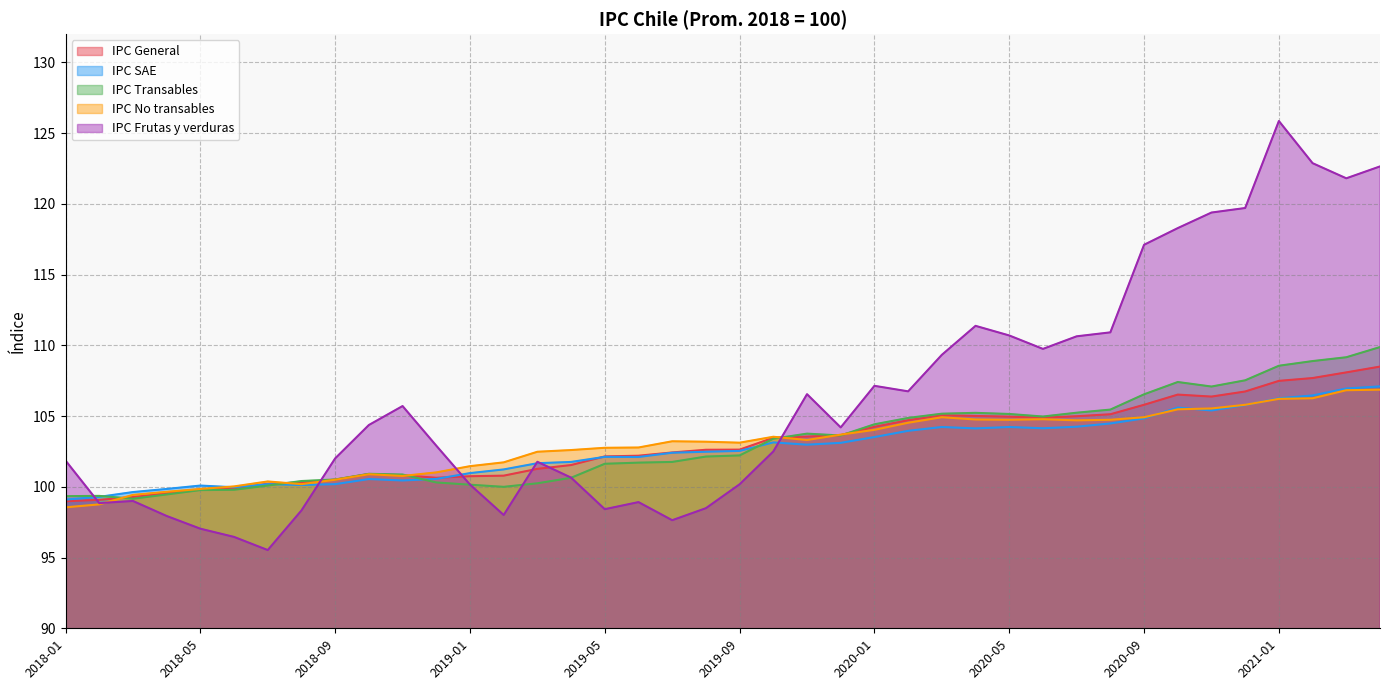

How many categories are shown in the chart?

40